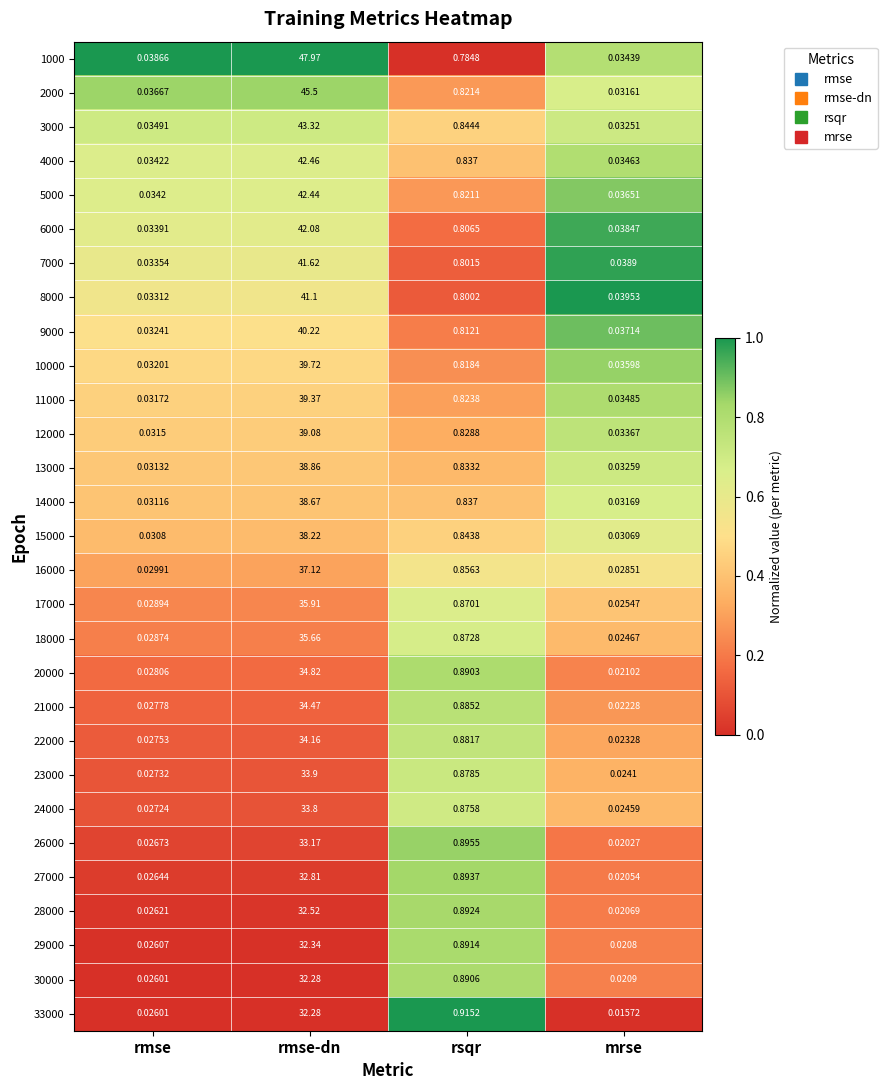

Is the value of 13000 at rmse greater than the value of 12000 at rmse?

No